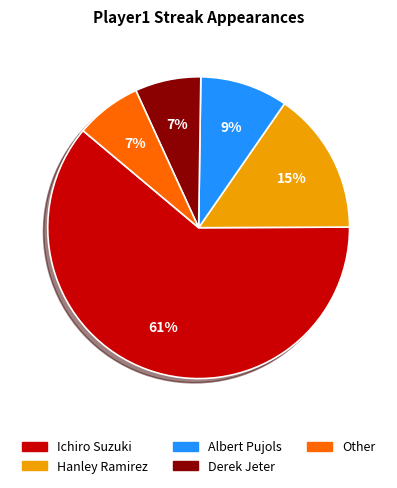

True or false: Hanley Ramirez accounts for 28% of the total.

False